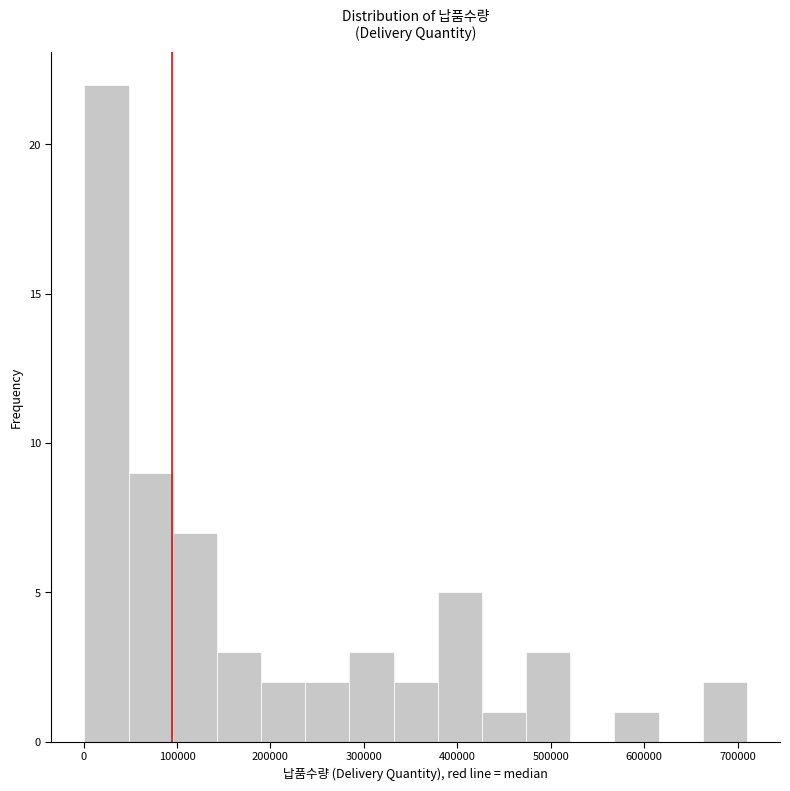

Reading left to right, transcribe this chart: for each bar, give the range it covers on the x-axis and its height. Neither the bar edges nor the heights are printed on the chart, so give them approximately, as read against the axes.

0 to 50000: 22
50000 to 100000: 9
100000 to 140000: 7
140000 to 190000: 3
190000 to 240000: 2
240000 to 280000: 2
280000 to 330000: 3
330000 to 380000: 2
380000 to 430000: 5
430000 to 470000: 1
470000 to 520000: 3
520000 to 570000: 0
570000 to 620000: 1
620000 to 660000: 0
660000 to 710000: 2